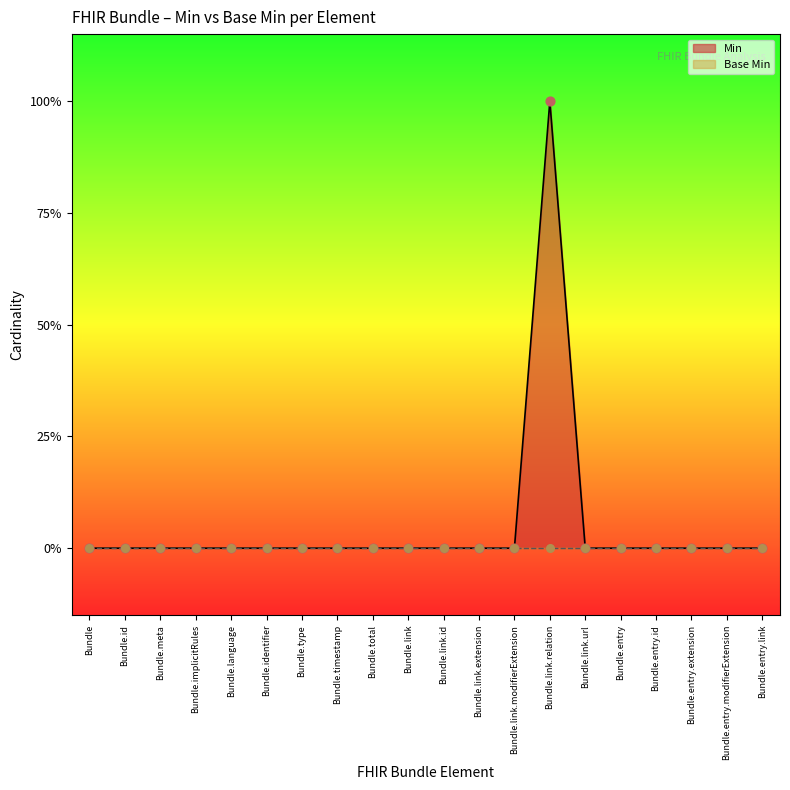

Between Bundle.total and Bundle.entry, which is larger?

Bundle.total